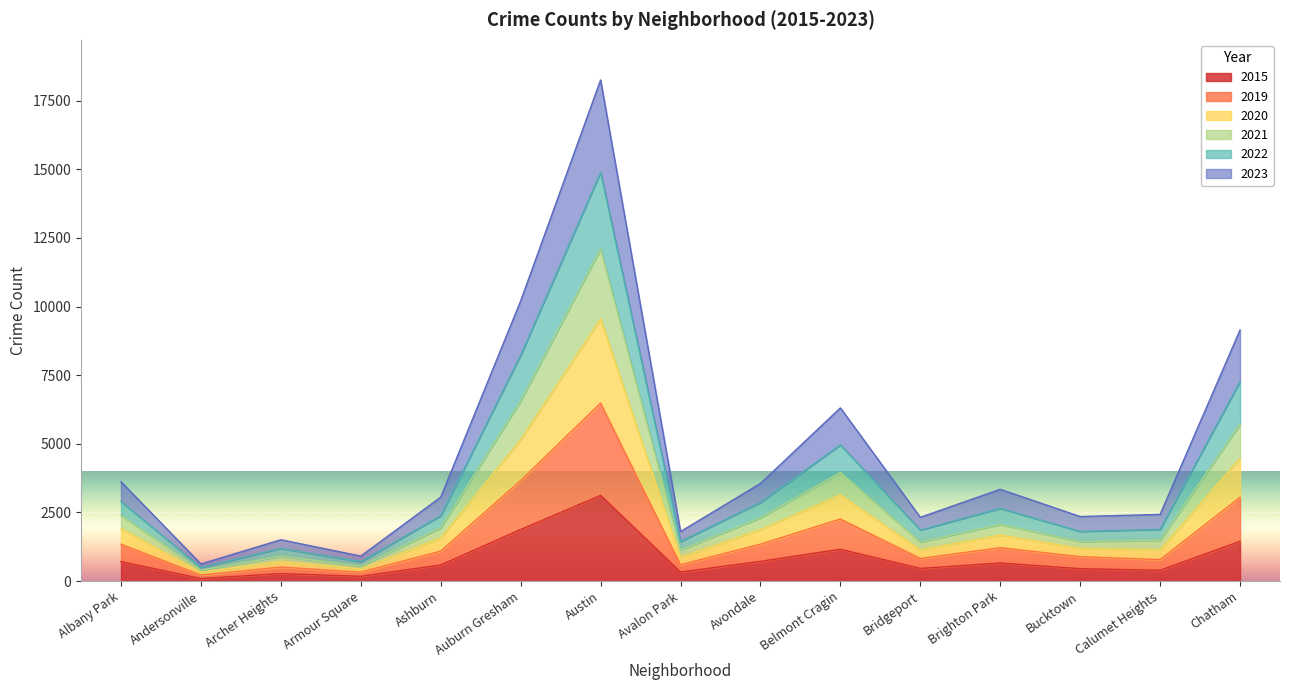

At which category is the sum across all series the highest?

Austin